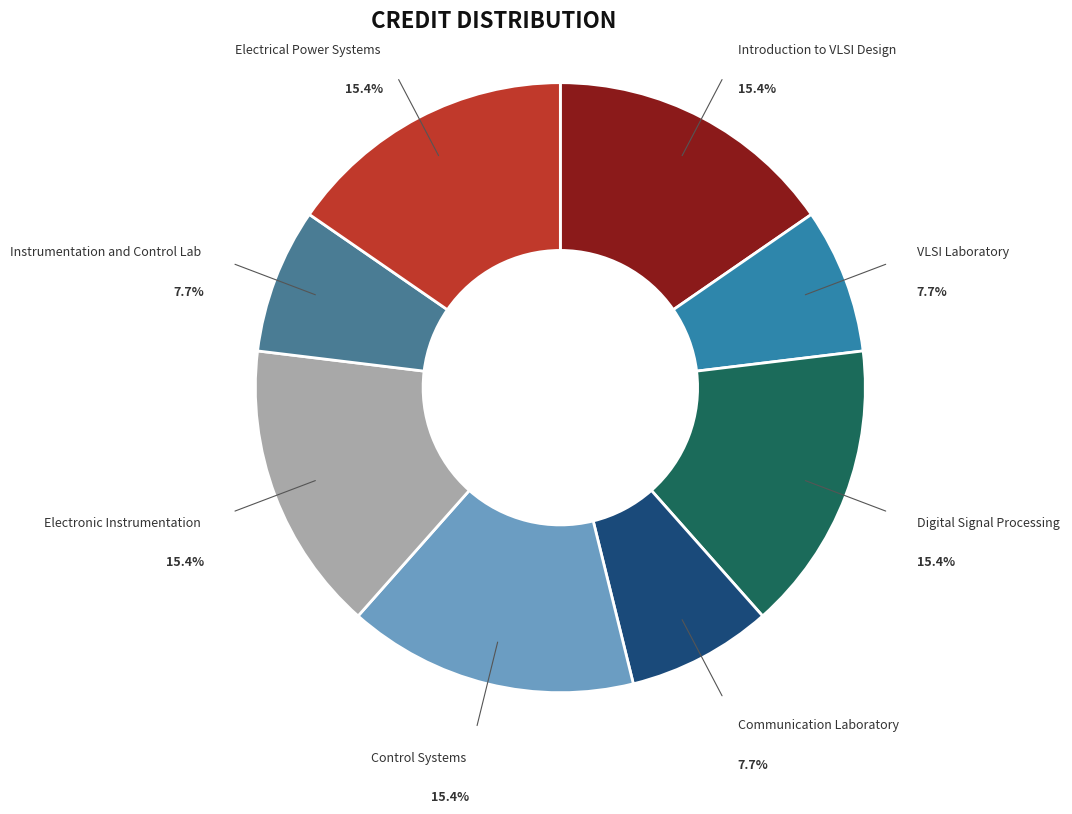

Which slice is the smallest?

EE311 VLSI Laboratory